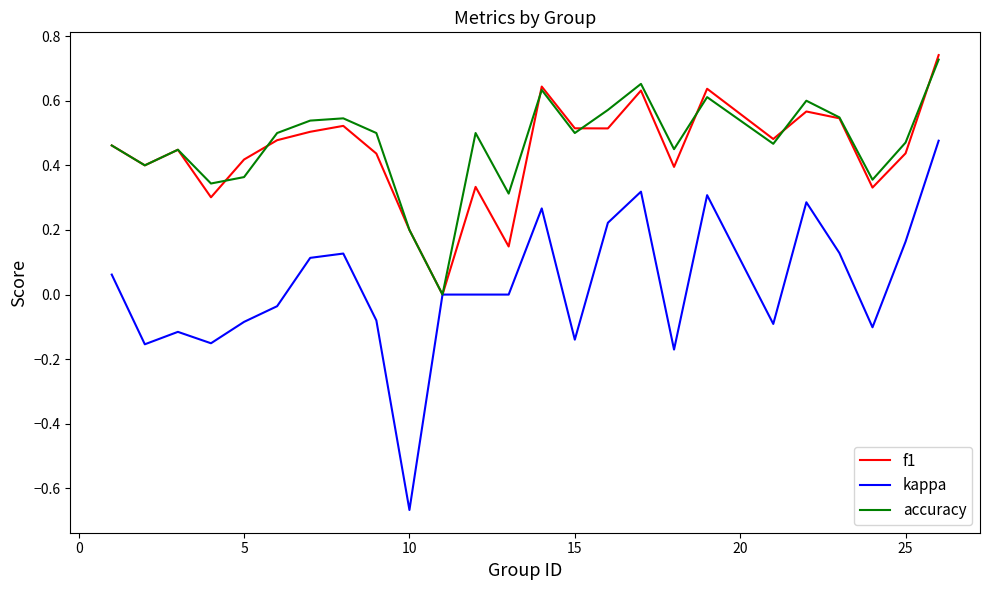

Which series has the largest range (max minus min)?

kappa